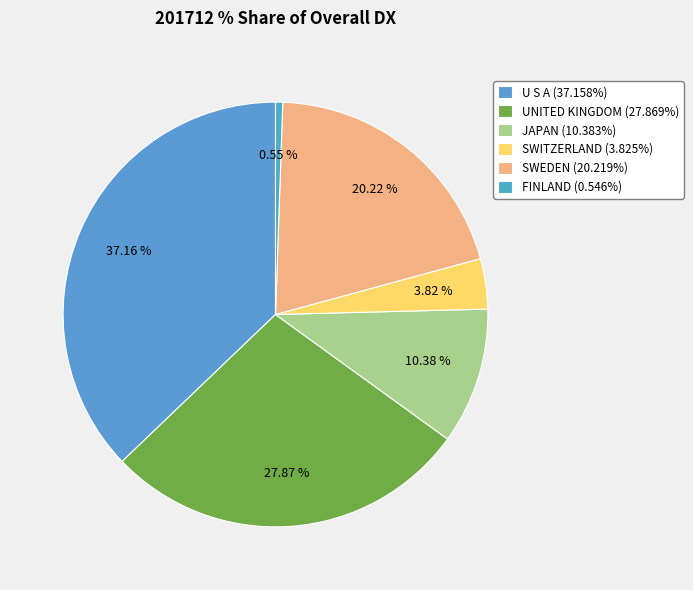

Combined, what portion of the pie is SWITZERLAND and UNITED KINGDOM?

31.7%